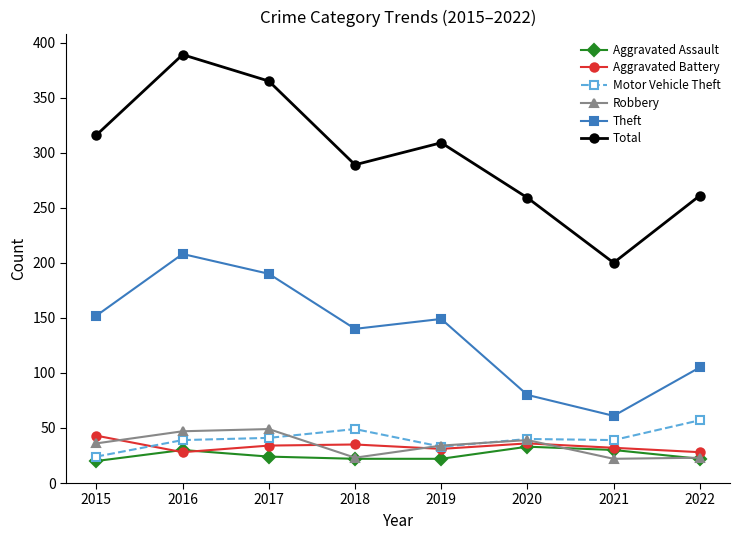

True or false: Total and Aggravated Battery cross at least once.

False